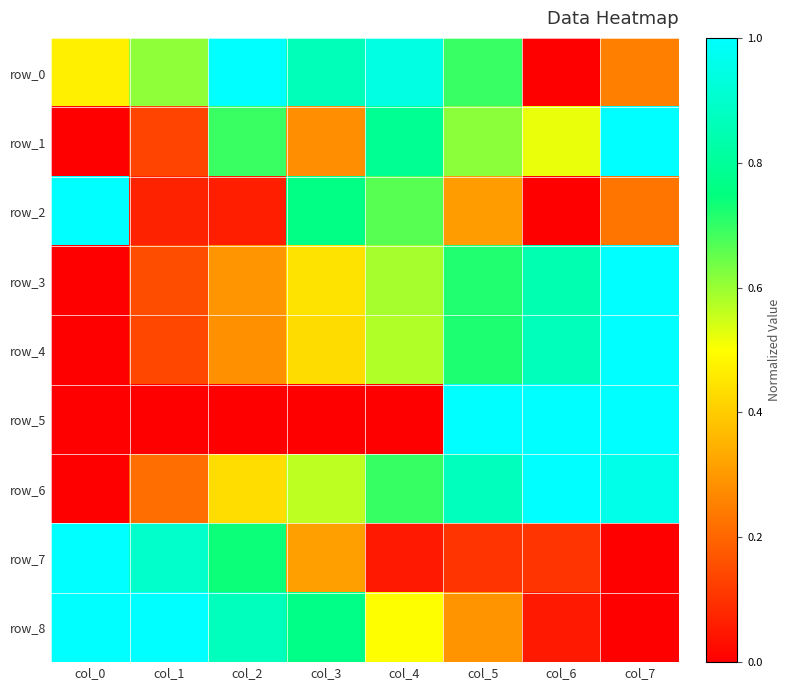

What is the sum of the row_4 values at col_3 and col_2?

0.7